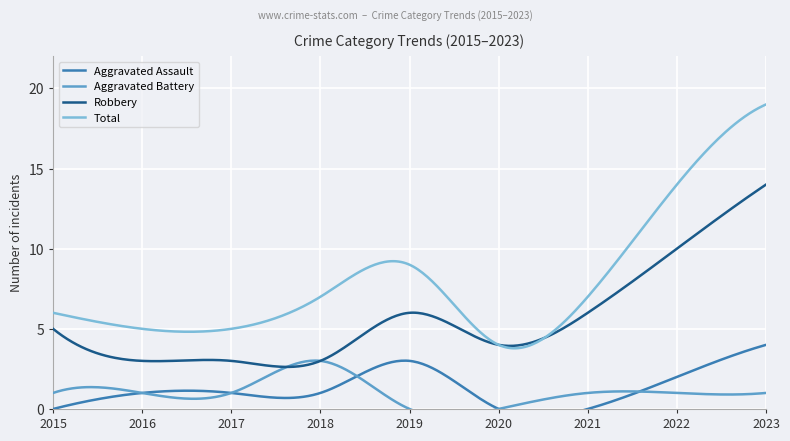

Is the value of Aggravated Assault at 2016 greater than the value of Robbery at 2019?

No